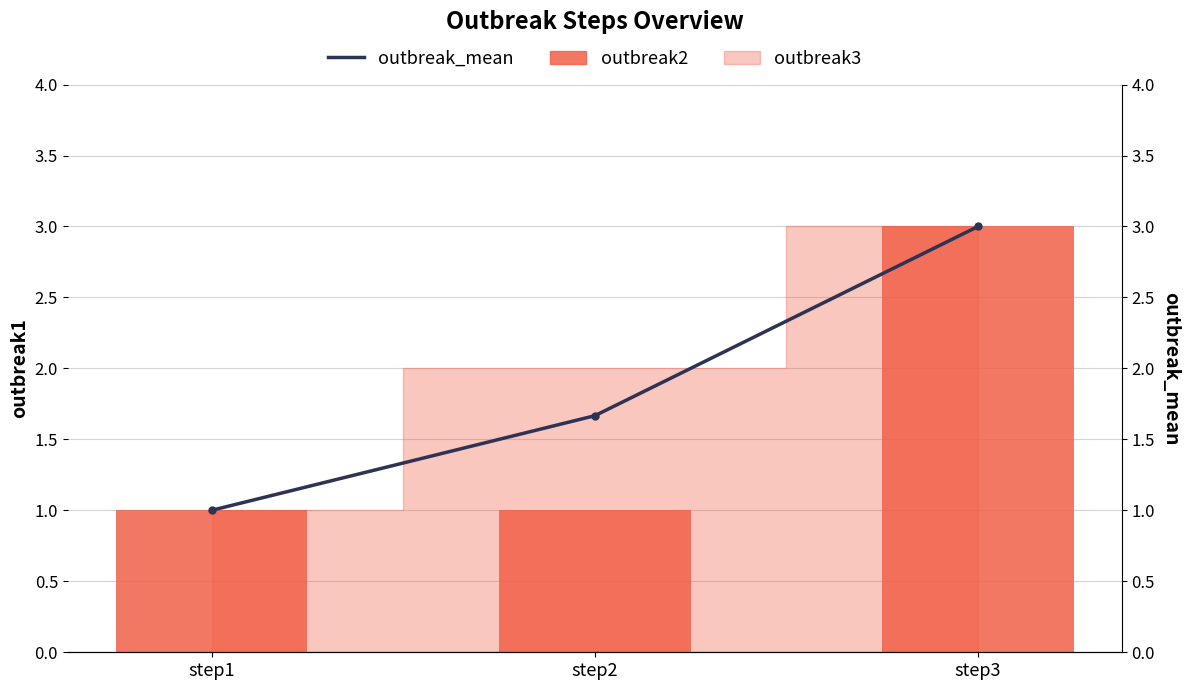

What is the value of the outbreak_mean bar at the 1st from the left?

1.0